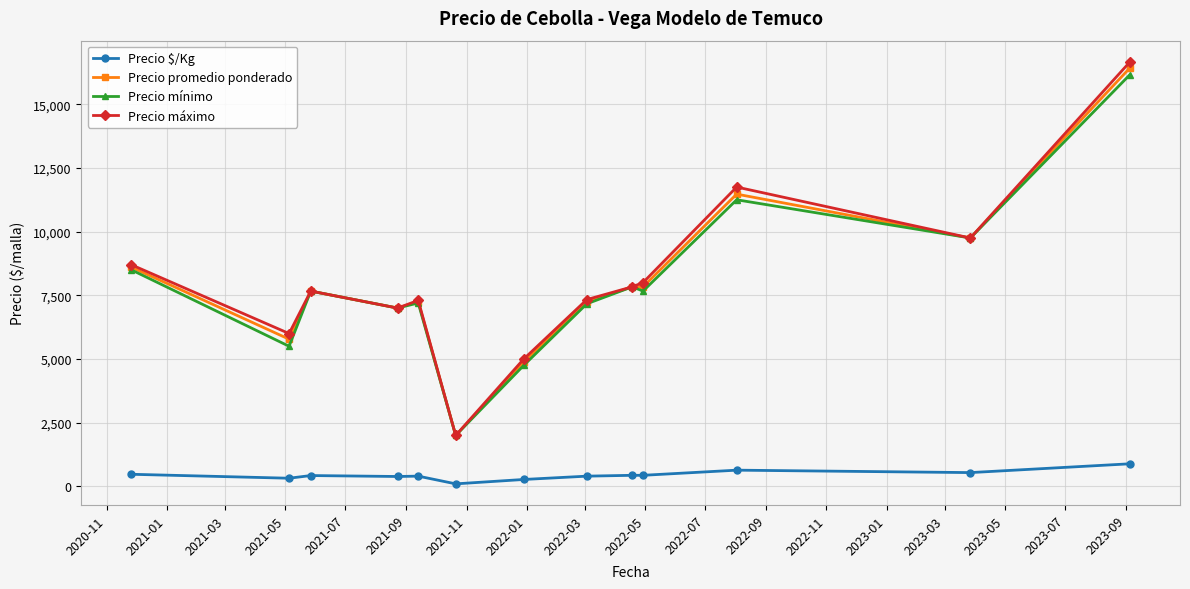

True or false: Precio mínimo and Precio $/Kg intersect in this chart.

False